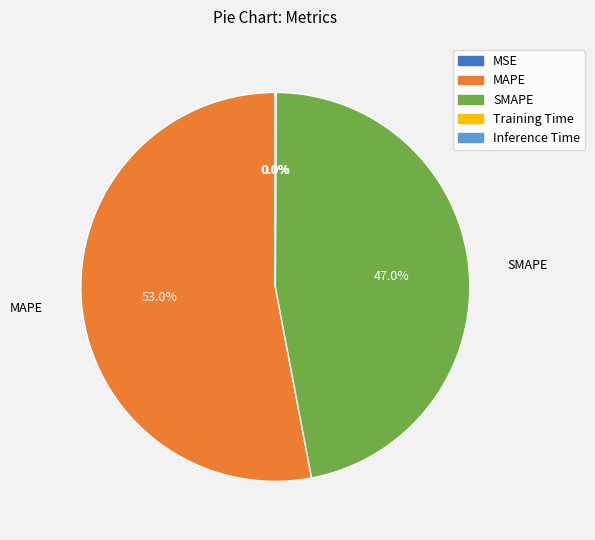

Does any single category account for the majority?

Yes